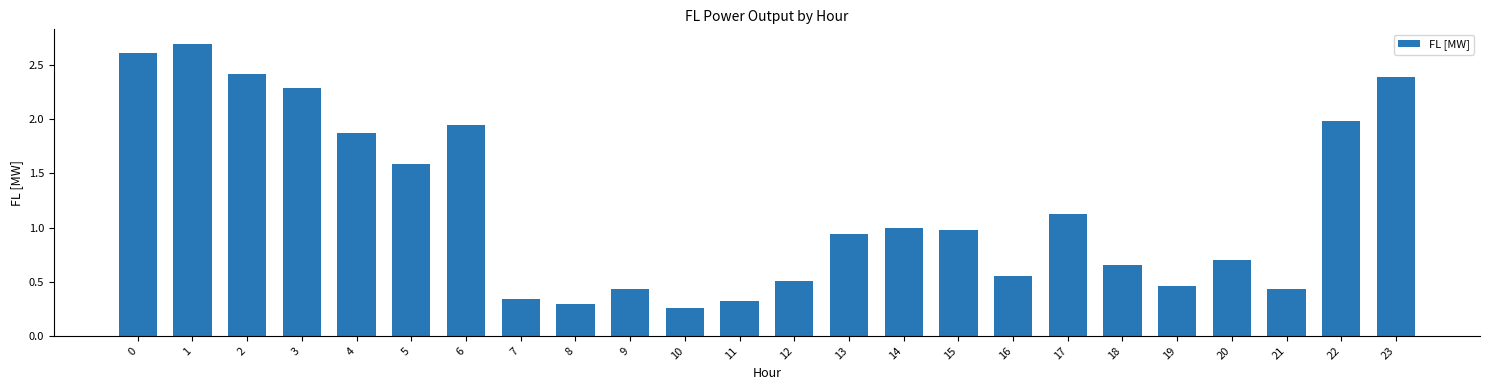

Between 4 and 20, which is larger?

4